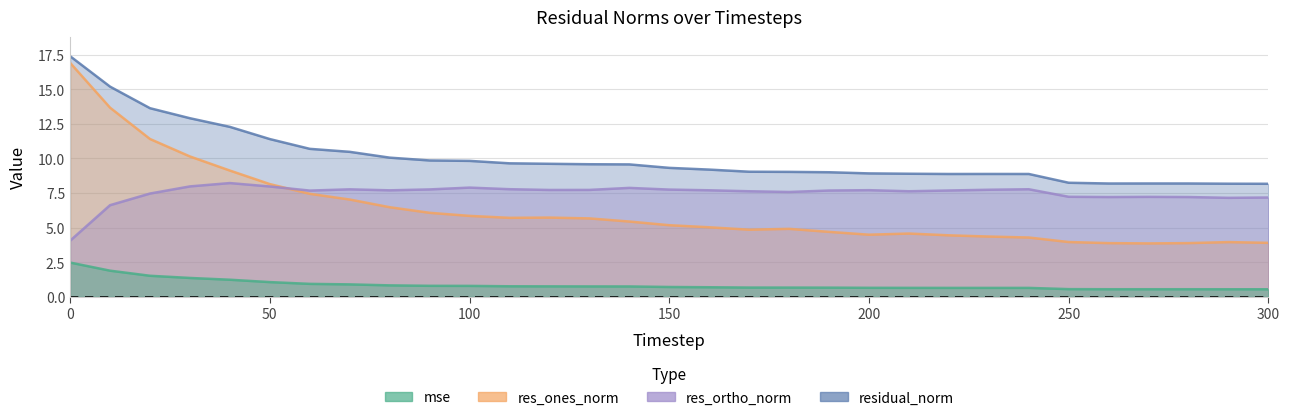

Does the chart display data point markers on the line(s)?

No